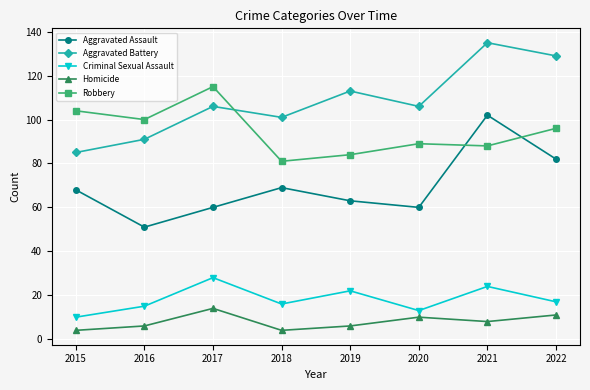

Reading left to right, transcribe all the data shown in this chart.

Aggravated Assault: 68	51	60	69	63	60	102	82
Aggravated Battery: 85	91	106	101	113	106	135	129
Criminal Sexual Assault: 10	15	28	16	22	13	24	17
Homicide: 4	6	14	4	6	10	8	11
Robbery: 104	100	115	81	84	89	88	96